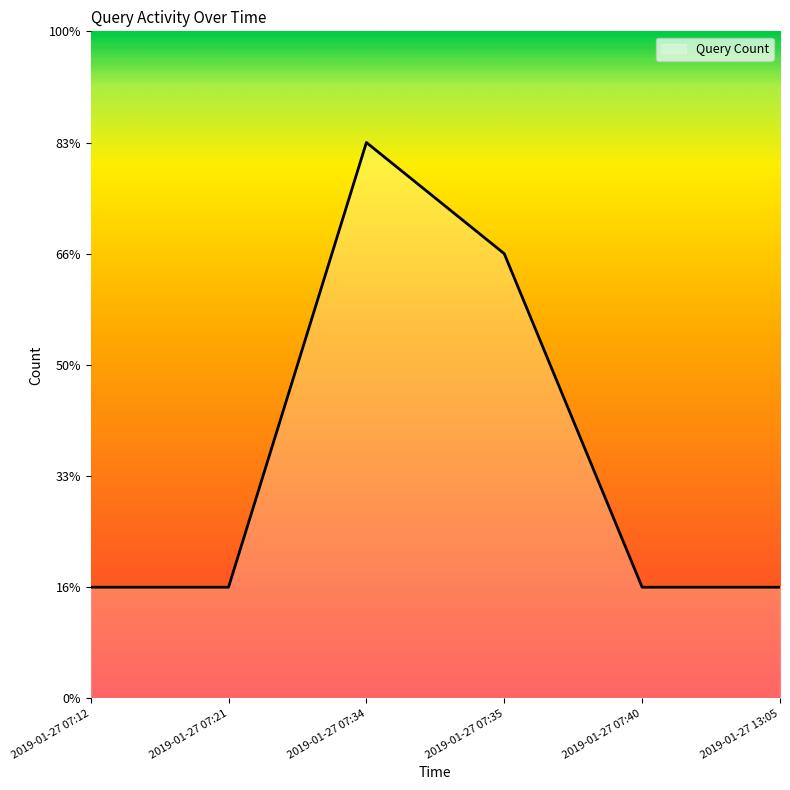

What value does the data have at 2019-01-27 07:21?

1